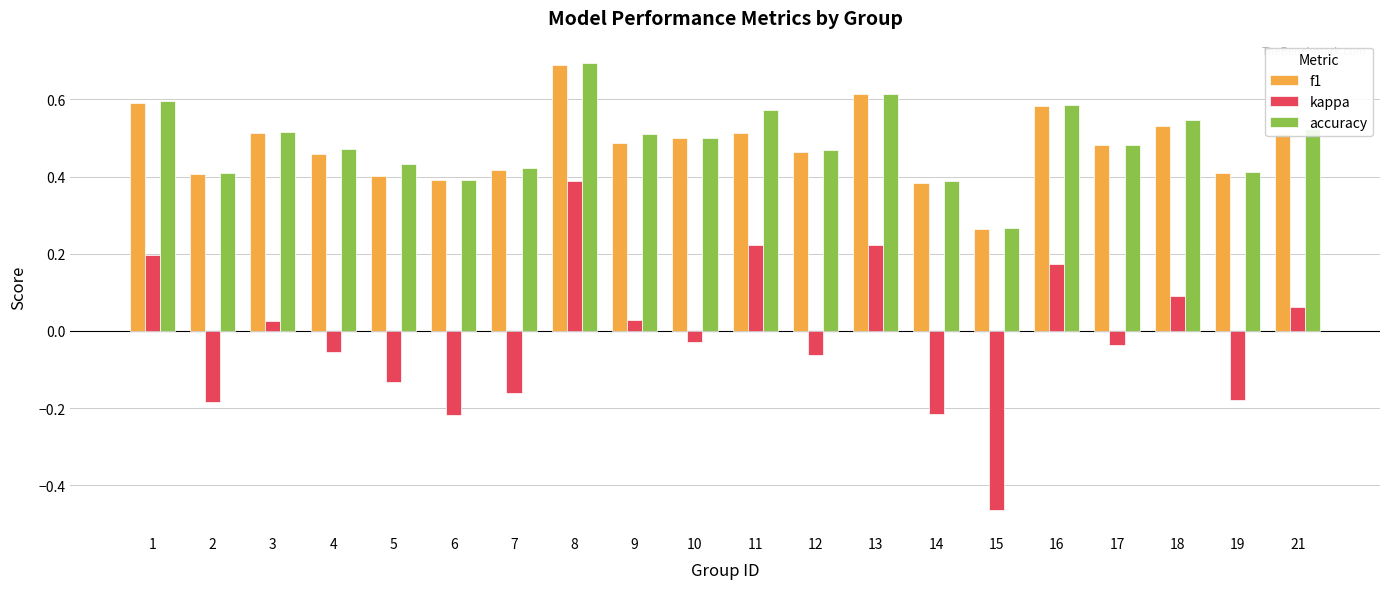

Is the value of accuracy at 9 greater than the value of f1 at 13?

No